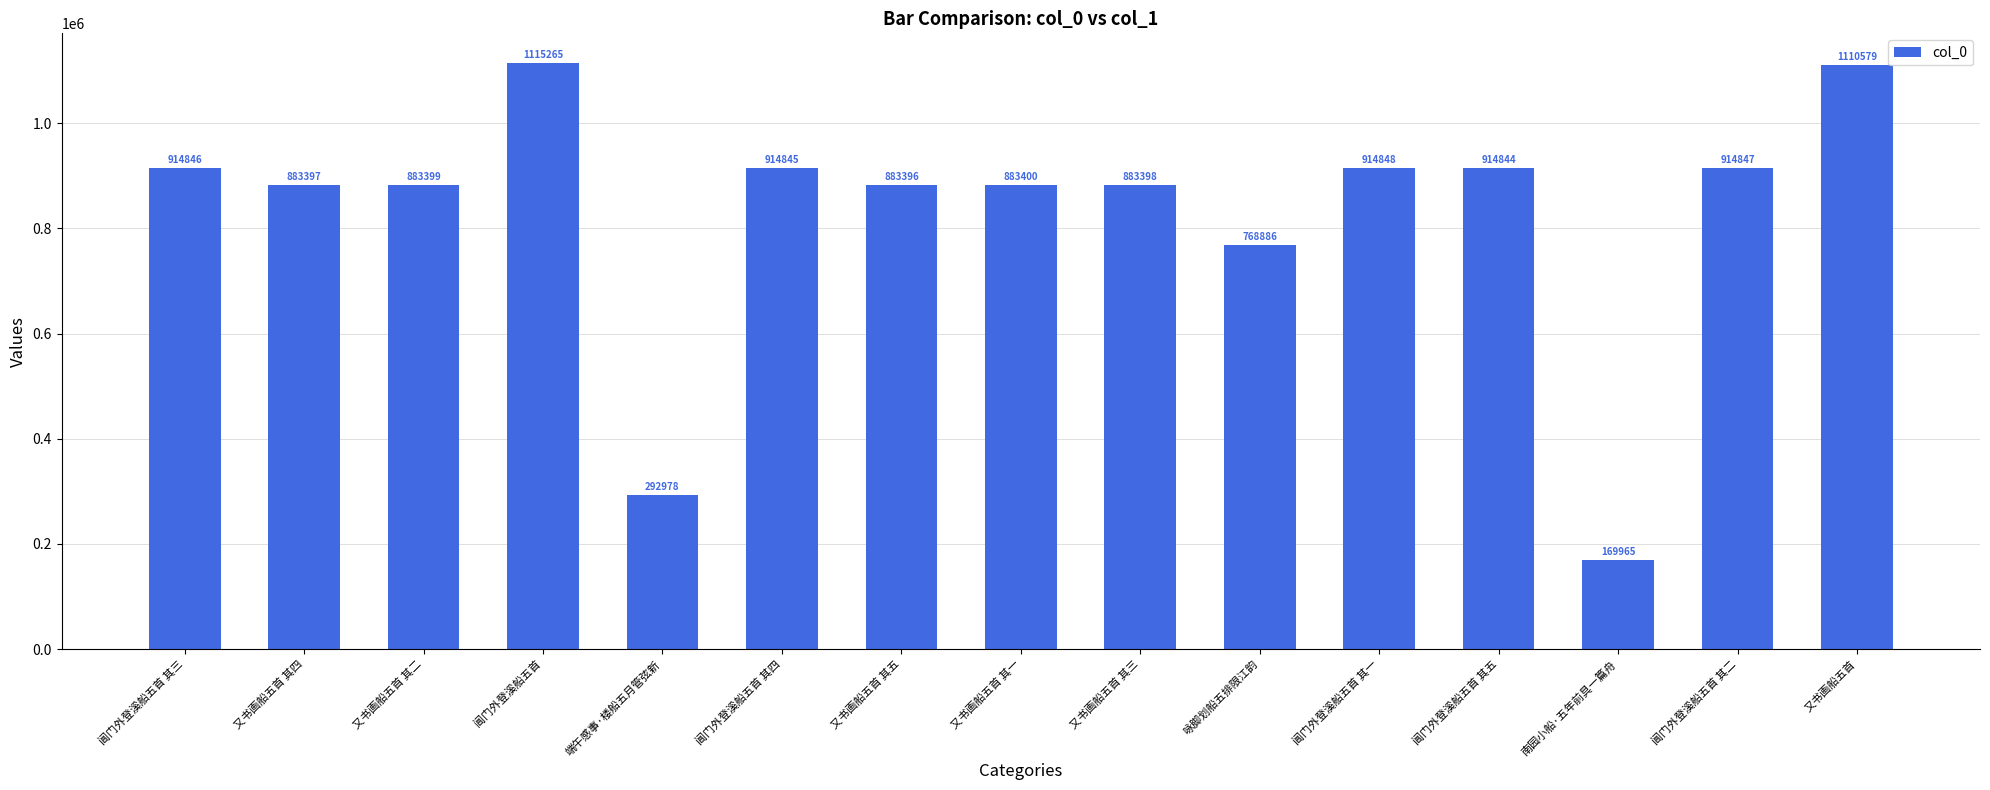

What is the approximate value at 阊门外登溪船五首 其四?

914845